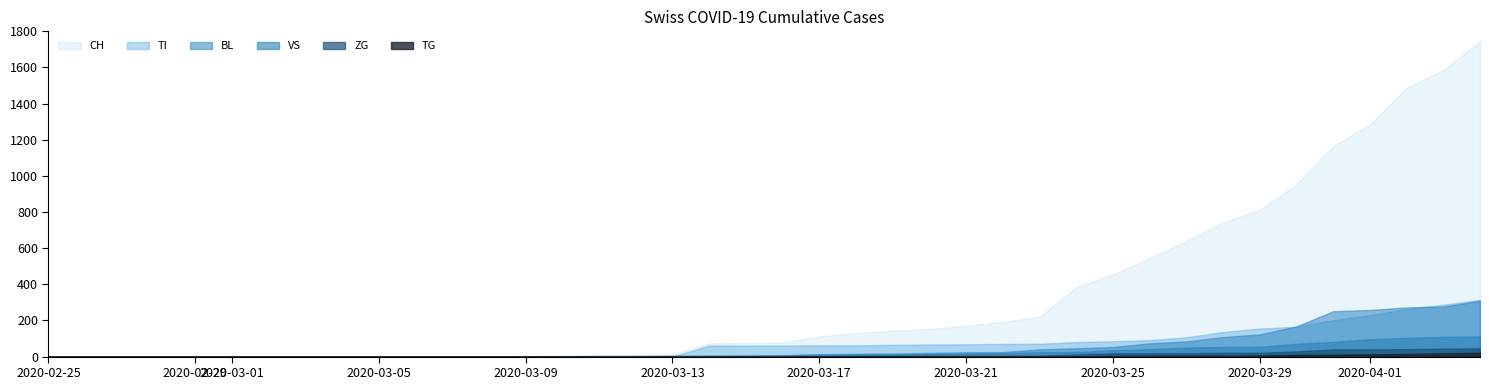

True or false: VS has more than 1 points higher than both neighbors.

False